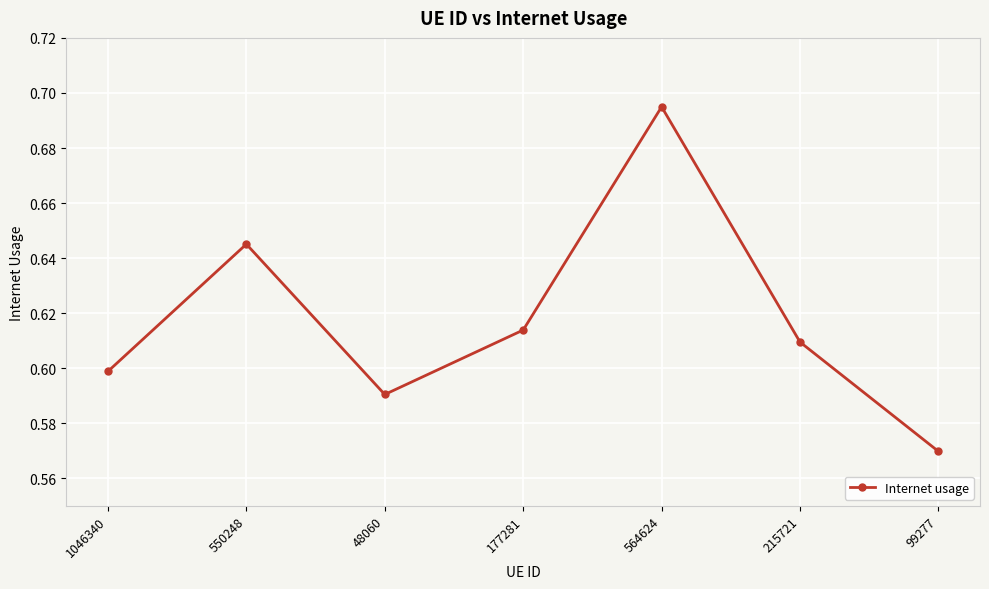

The chart shows a value of 0.9 at 99277. True or false?

False